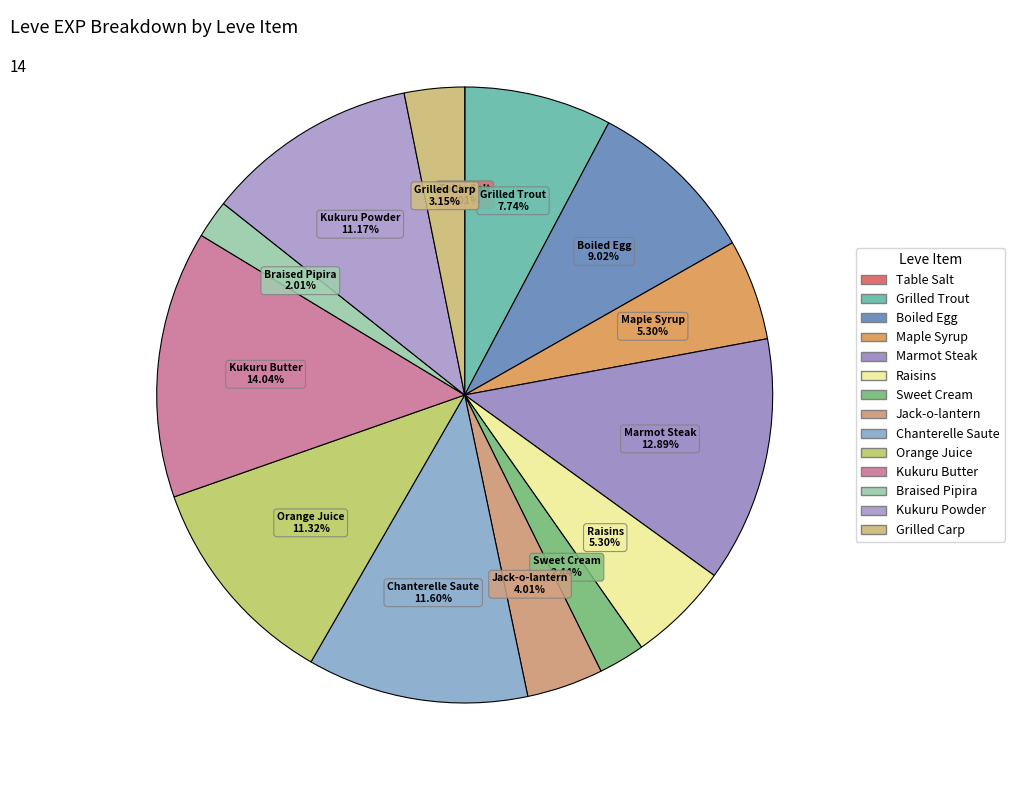

Is Table Salt the majority of the pie?

No